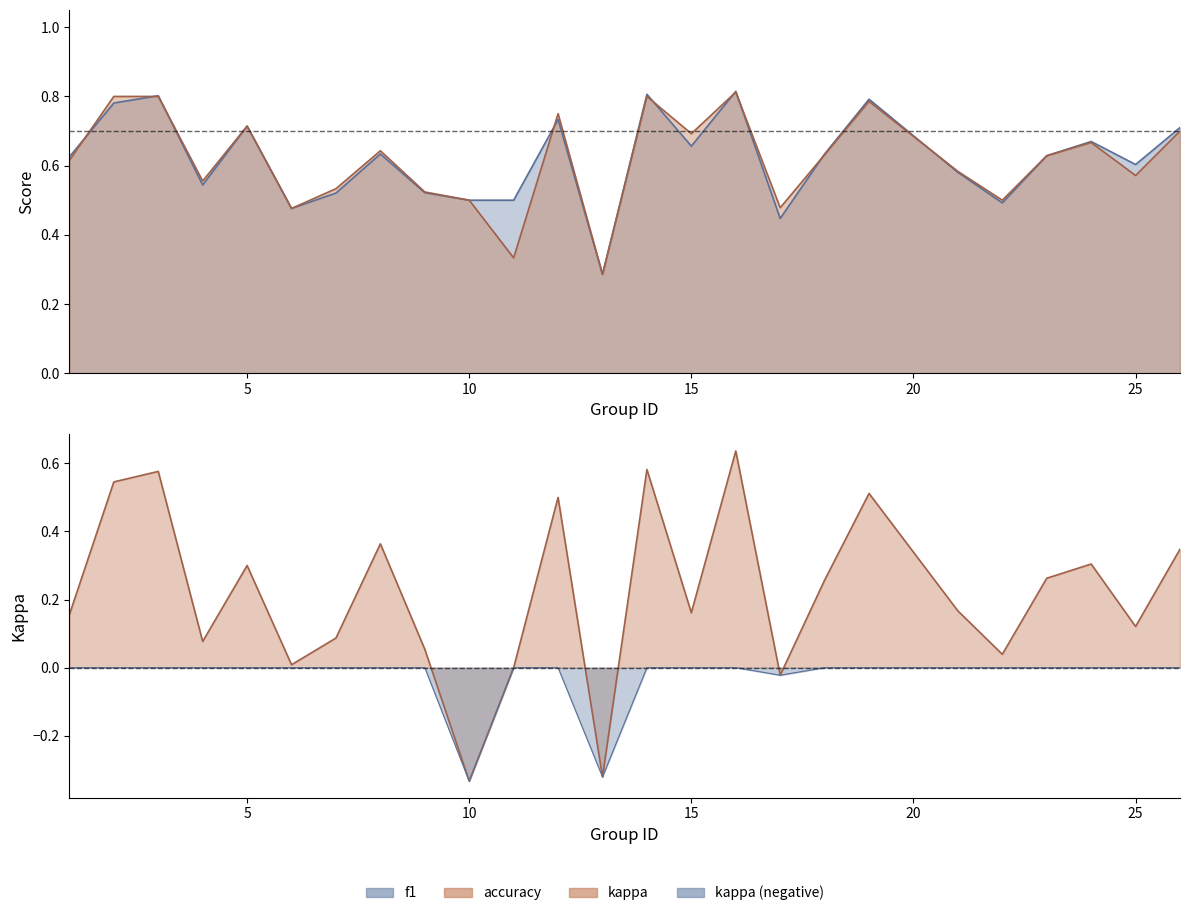

Does the chart have visible grid lines?

No